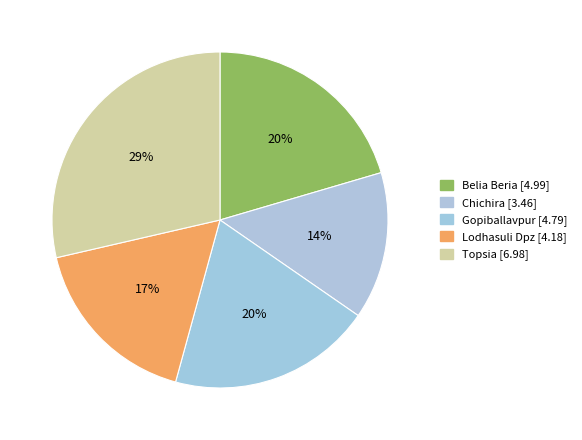

How many segments does this pie chart have?

5